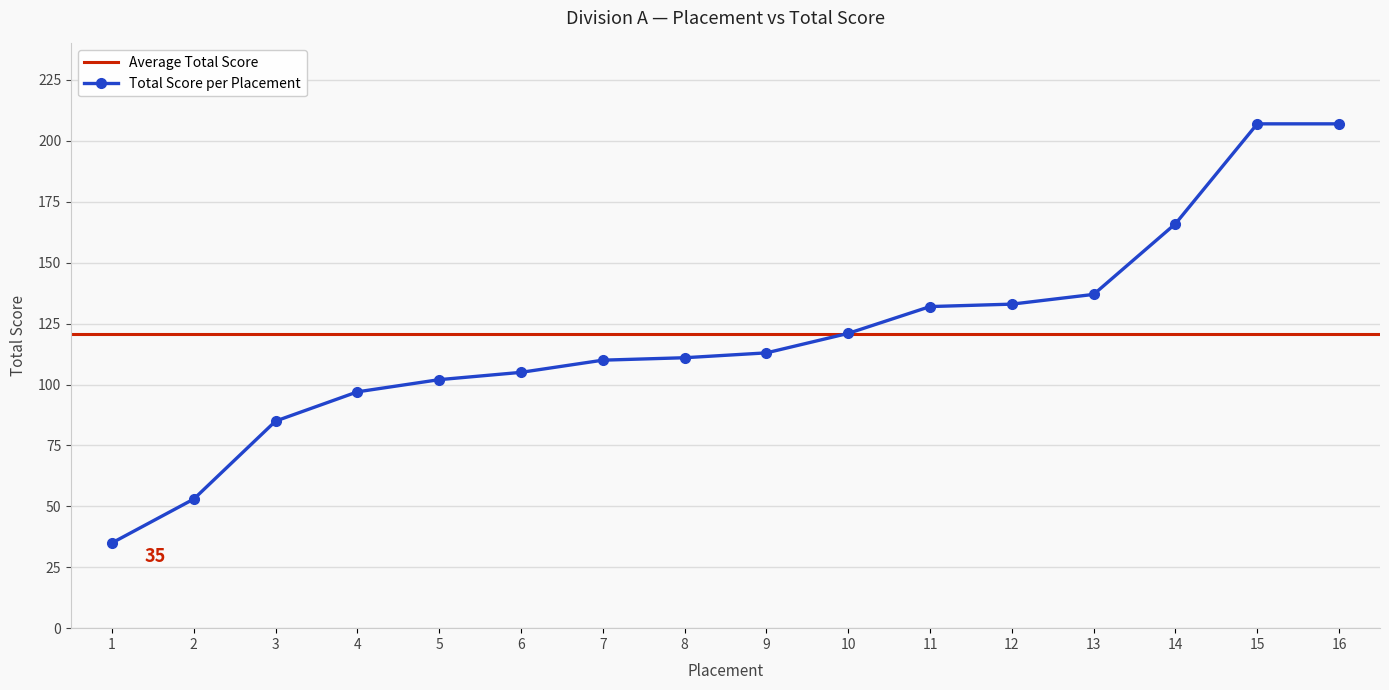

How many data points does each series have?

16